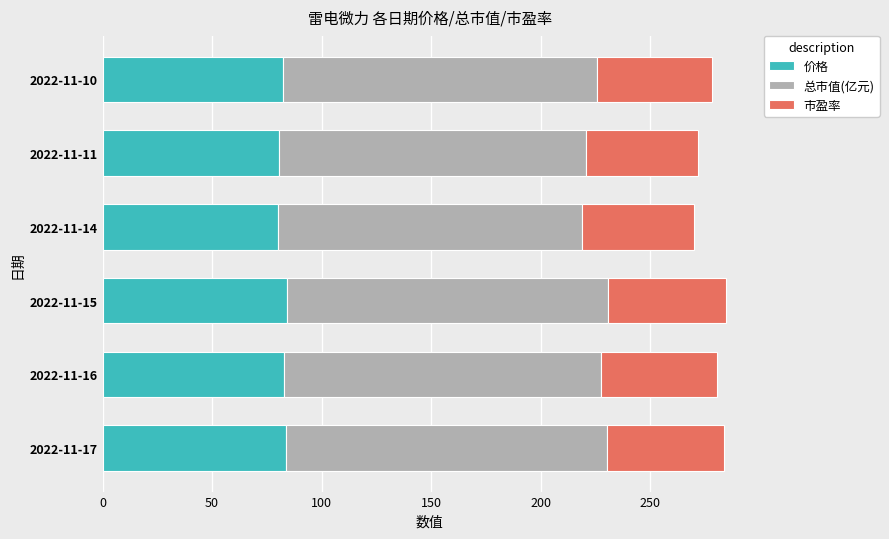

What is the total value across all series at 2022-11-11?

272.0